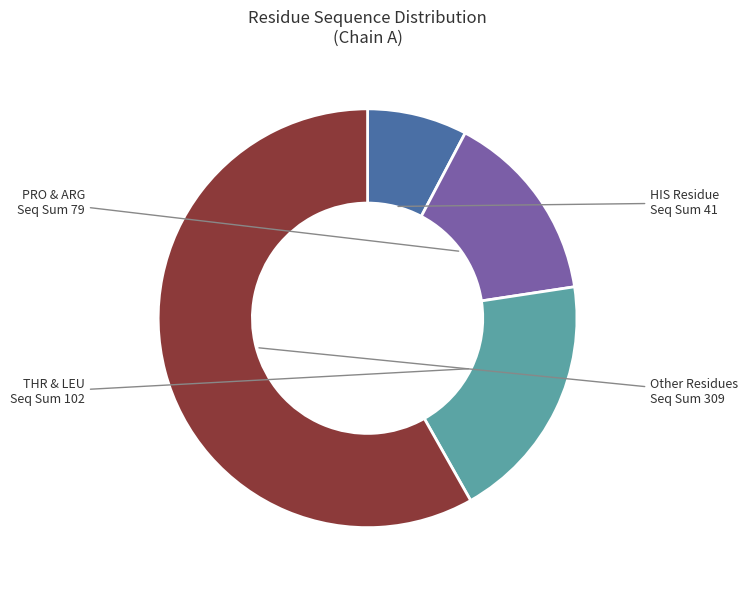

Count the number of slices in the pie.

4